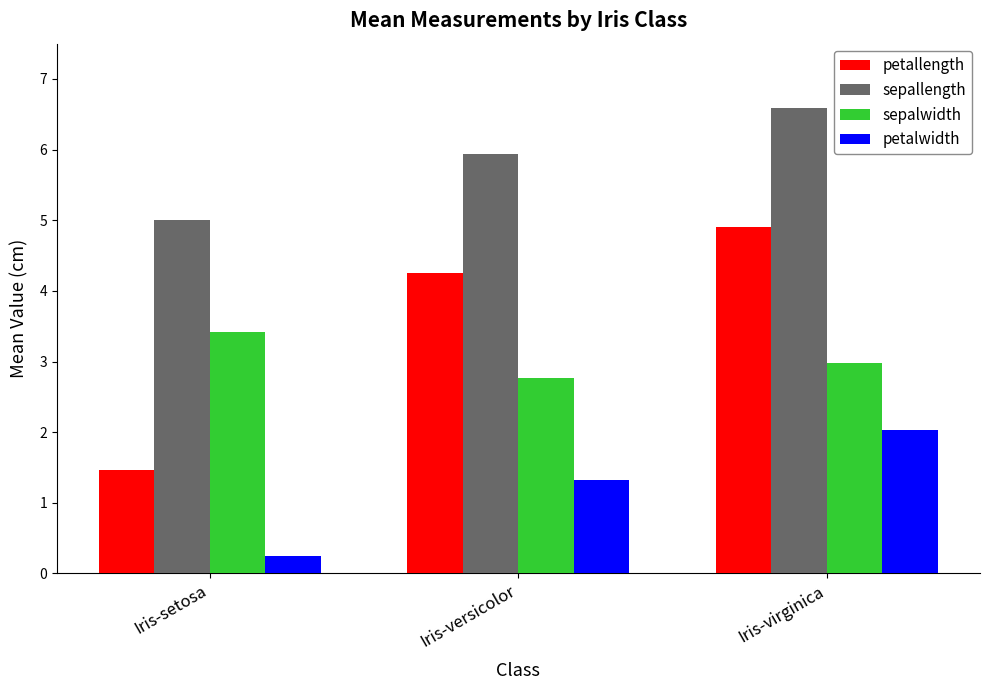

The value of sepalwidth at Iris-virginica is 3.0. True or false?

True